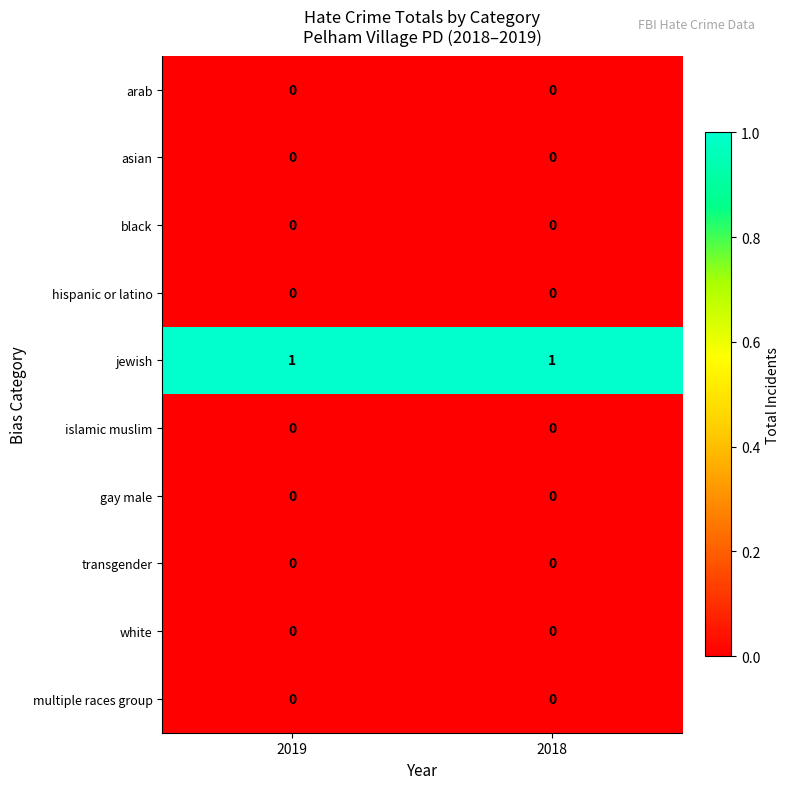

What is the total value across all series at 2018?

1